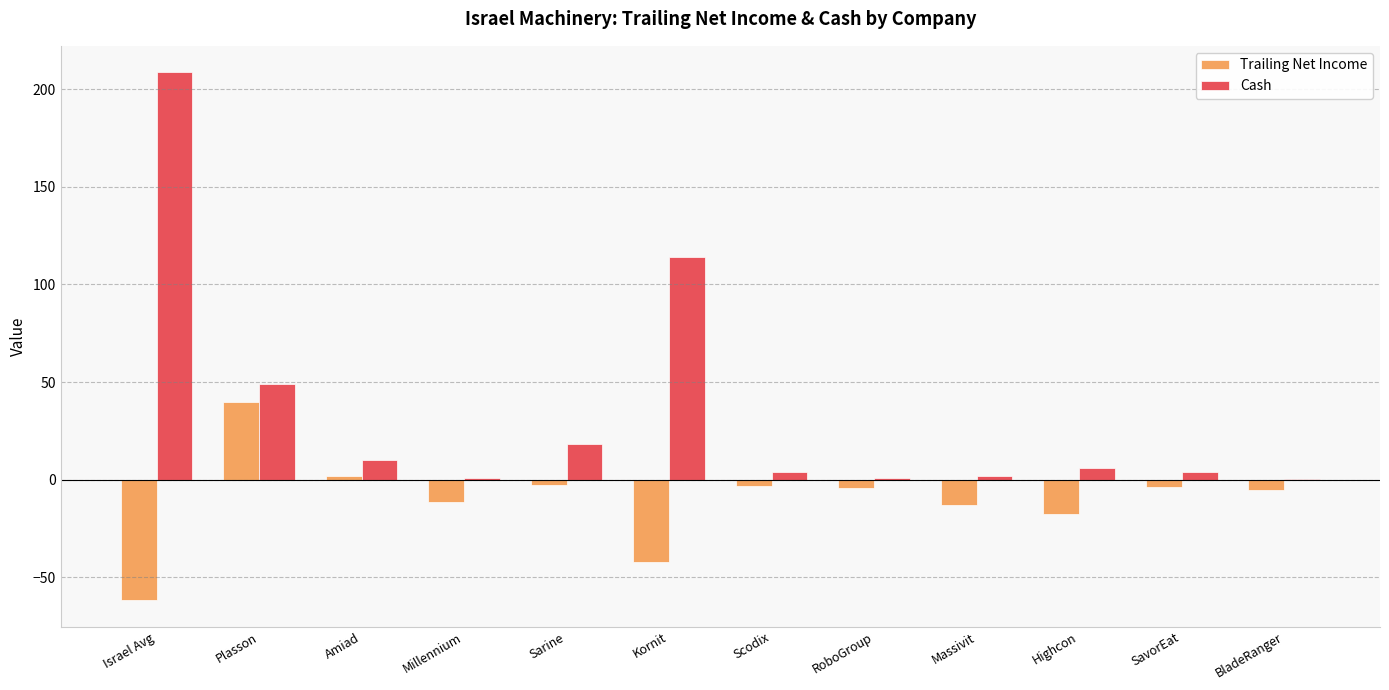

At which label is Cash closest to 104?

Kornit